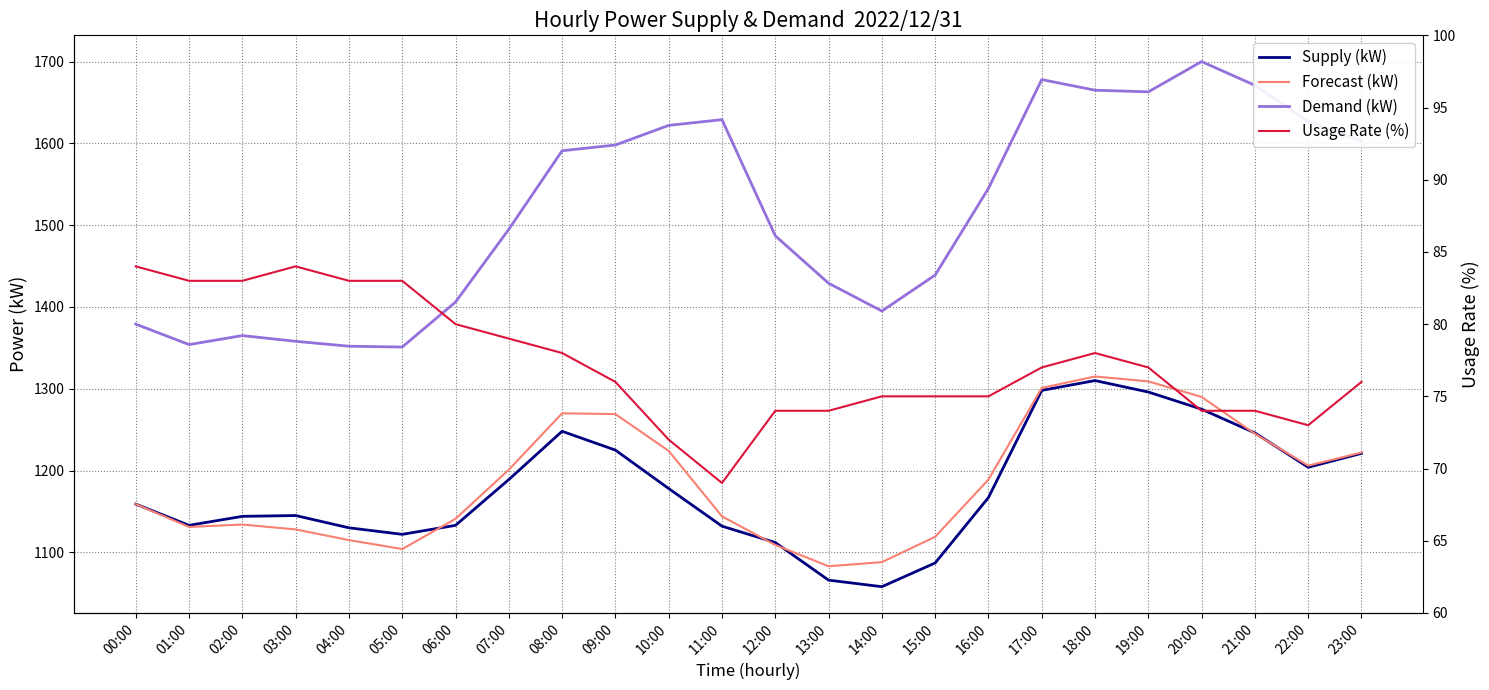

At how many categories does at least one series exceed 1543?

12